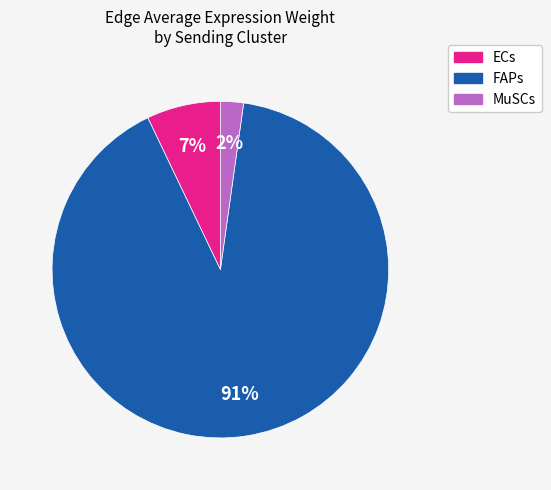

How many slices are in this pie chart?

3